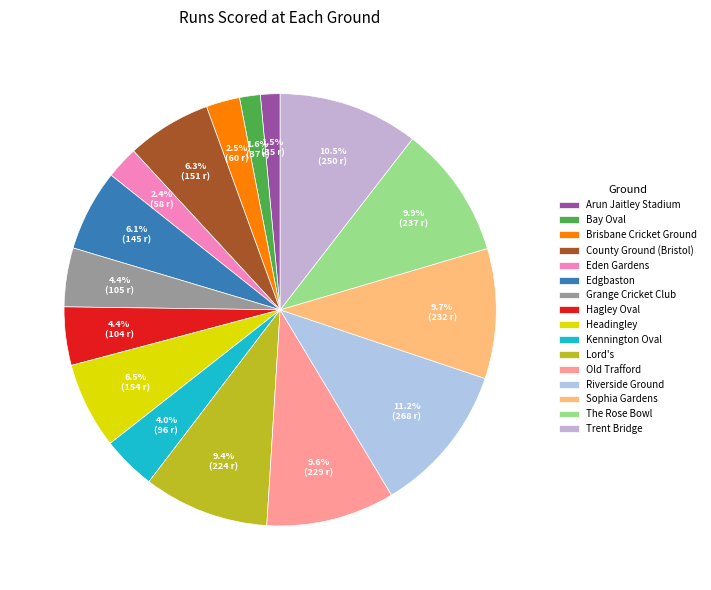

Count the number of slices in the pie.

16